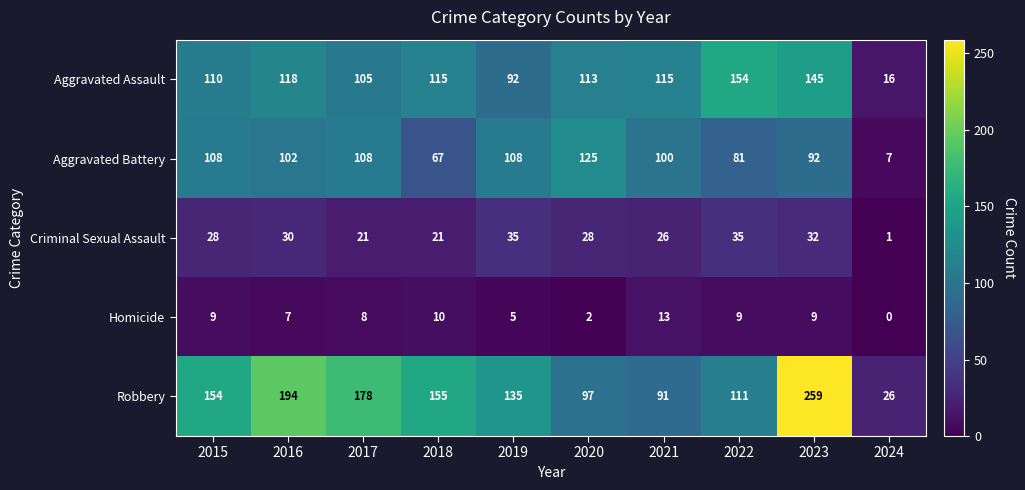

At 2018, list the series in order from smallest to largest.

Homicide, Criminal Sexual Assault, Aggravated Battery, Aggravated Assault, Robbery